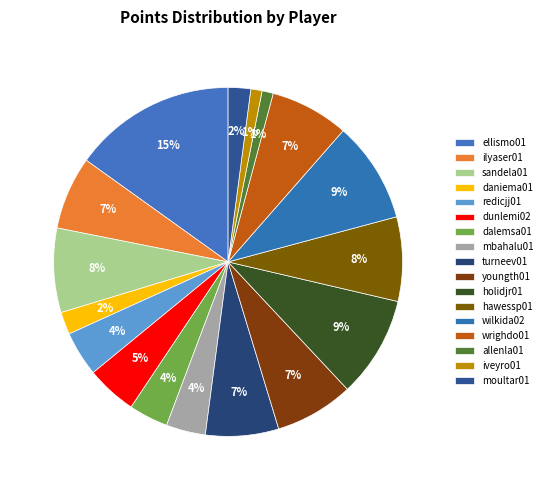

Does turneev01 represent more than half of the total?

No